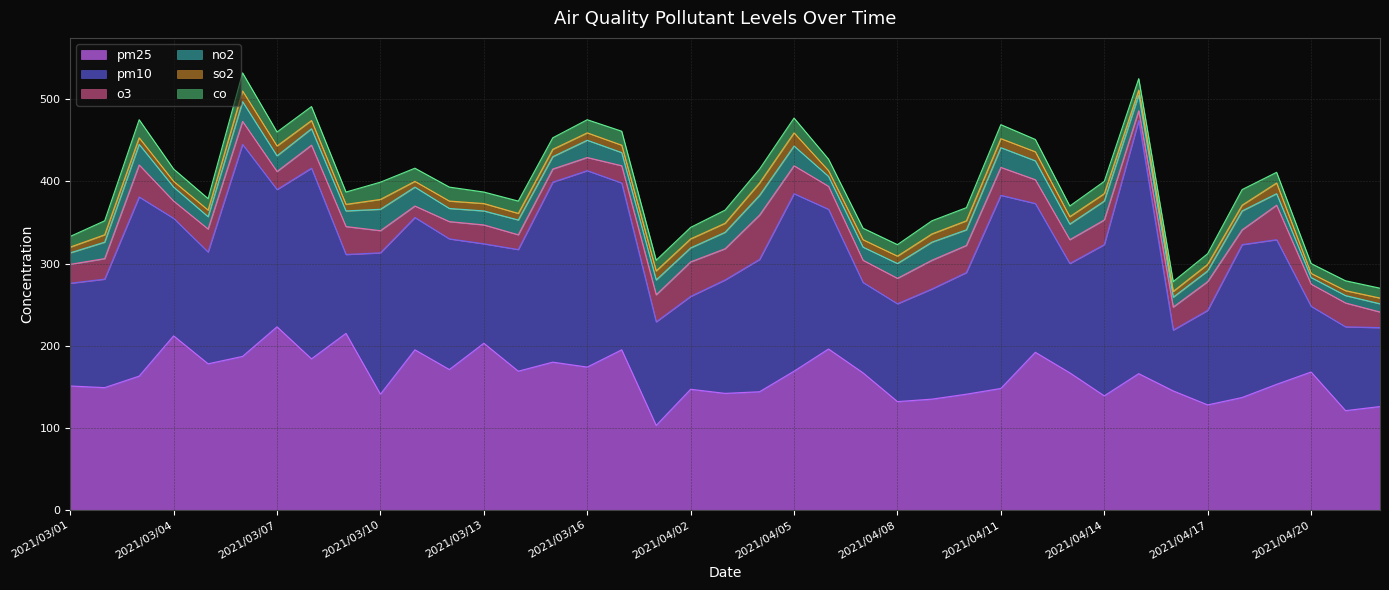

In pm10, how many points are higher than both neighbors (excluding endpoints)?

10